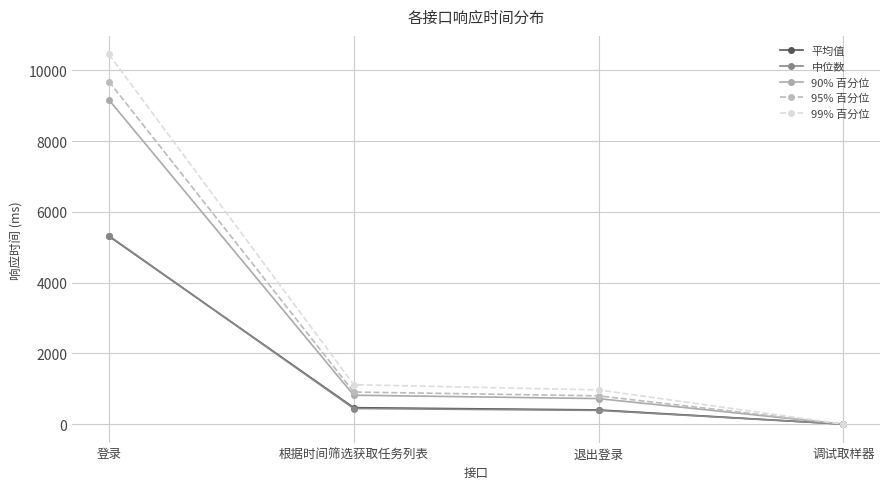

At which label does 平均值 first exceed 464?

登录